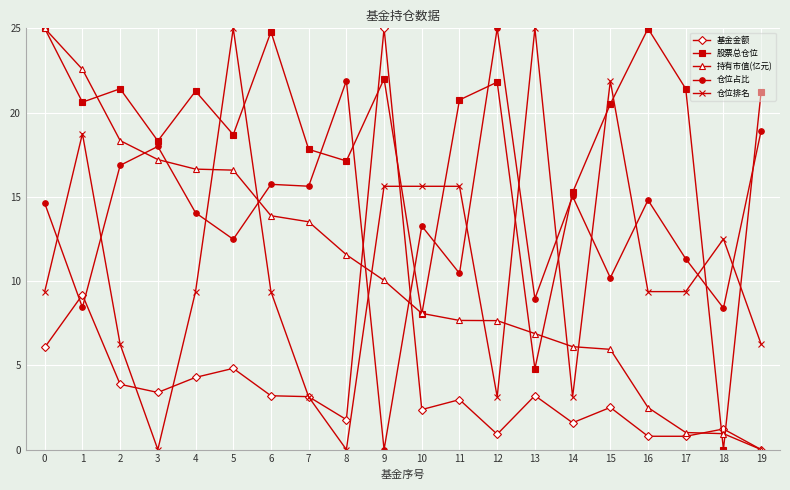

What is the total value across all series at 18?

23.1